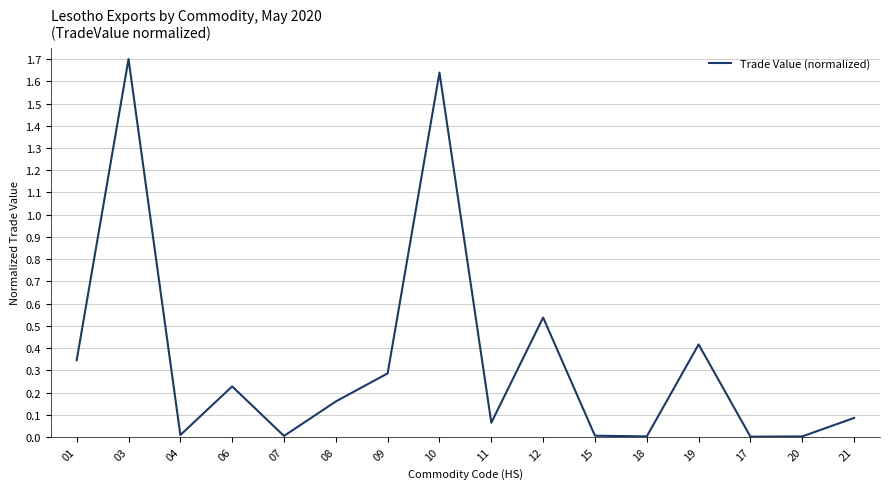

True or false: the data shows 0.4 at 19.

True